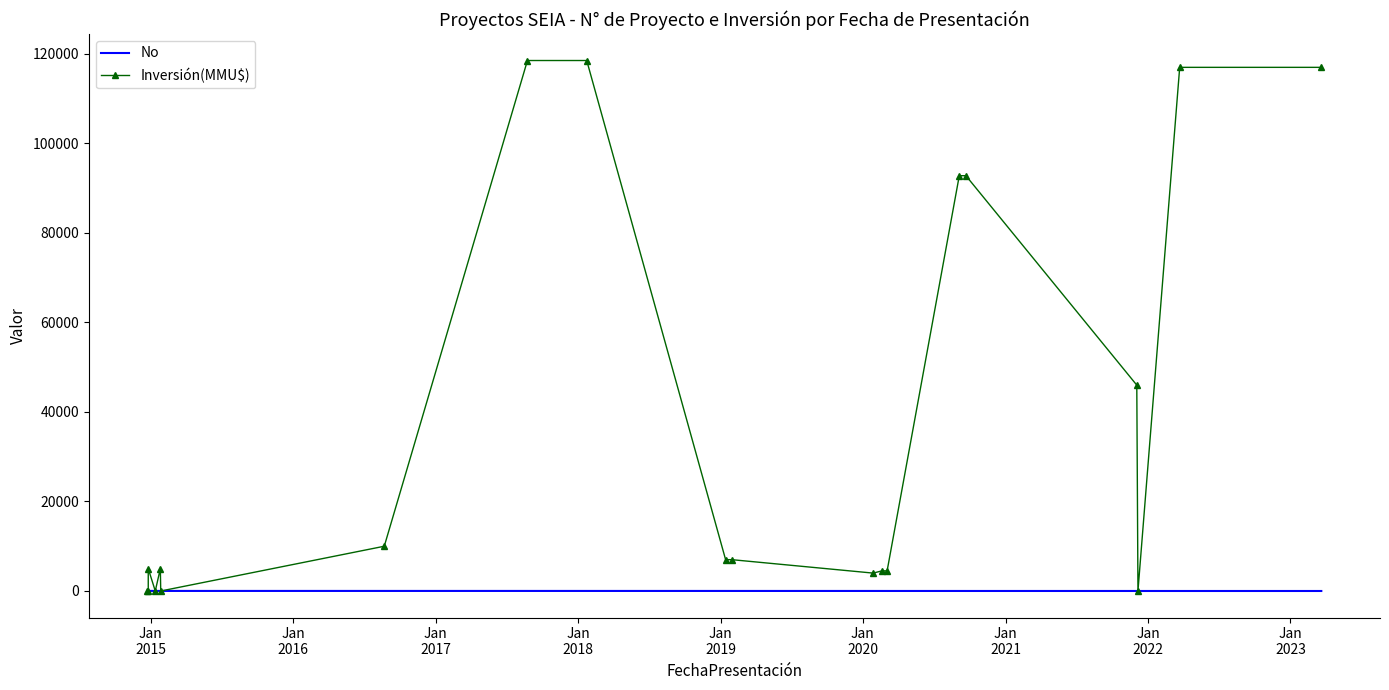

How many lines are shown in the chart?

2